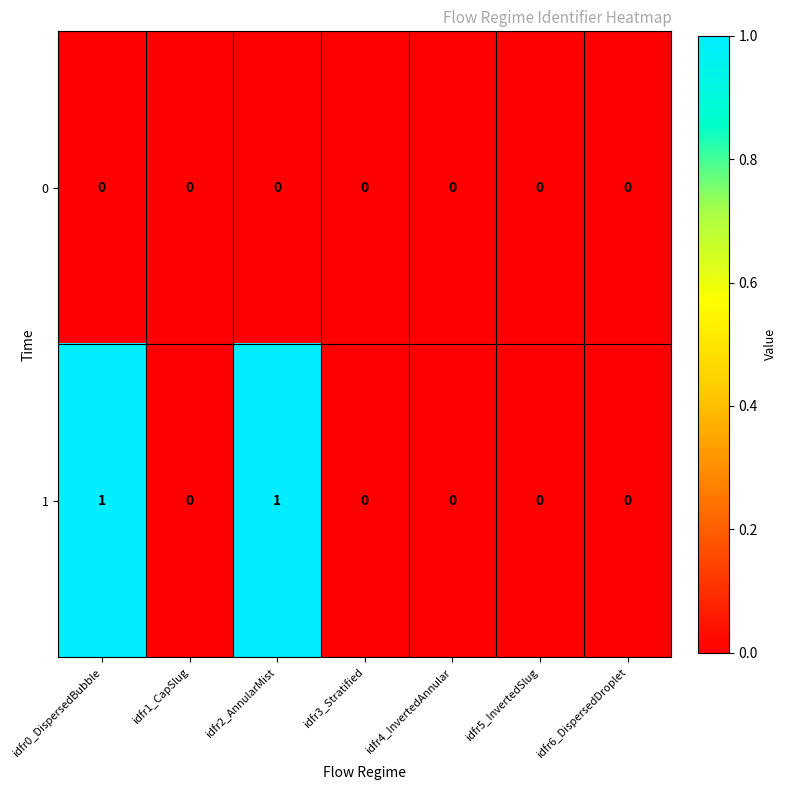

Which series has the largest total across all categories?

1